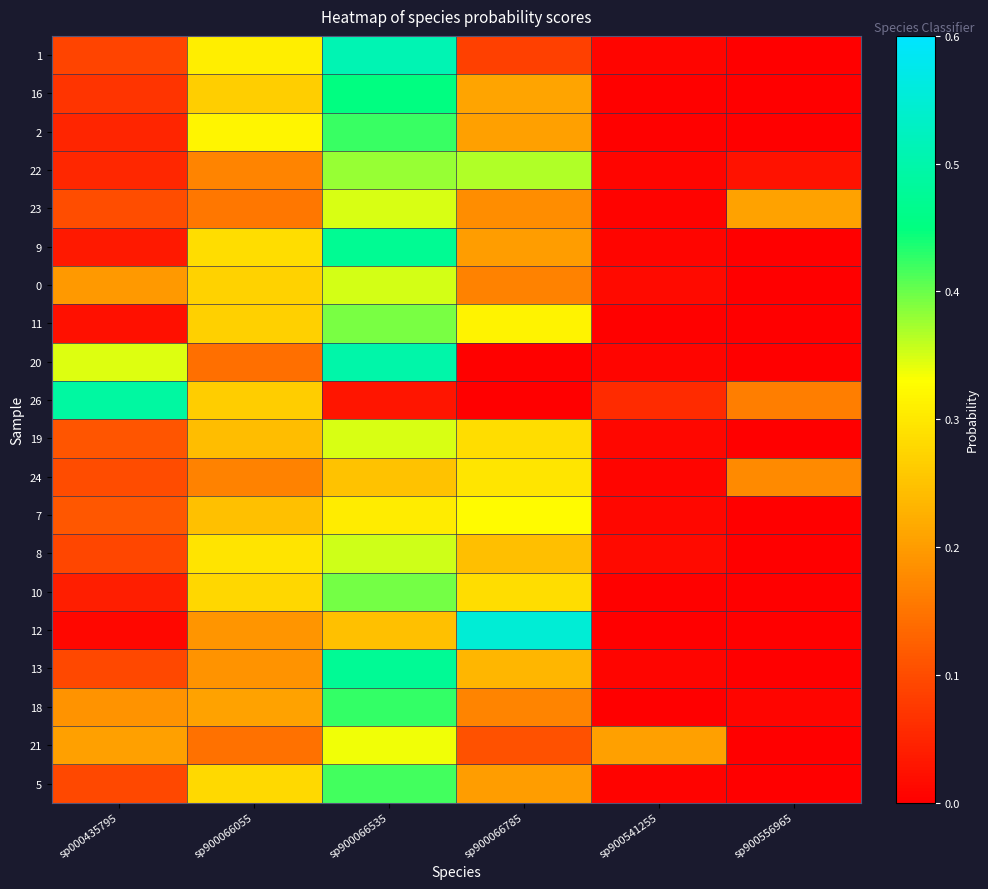

At which category is the sum across all series the highest?

sp900066535